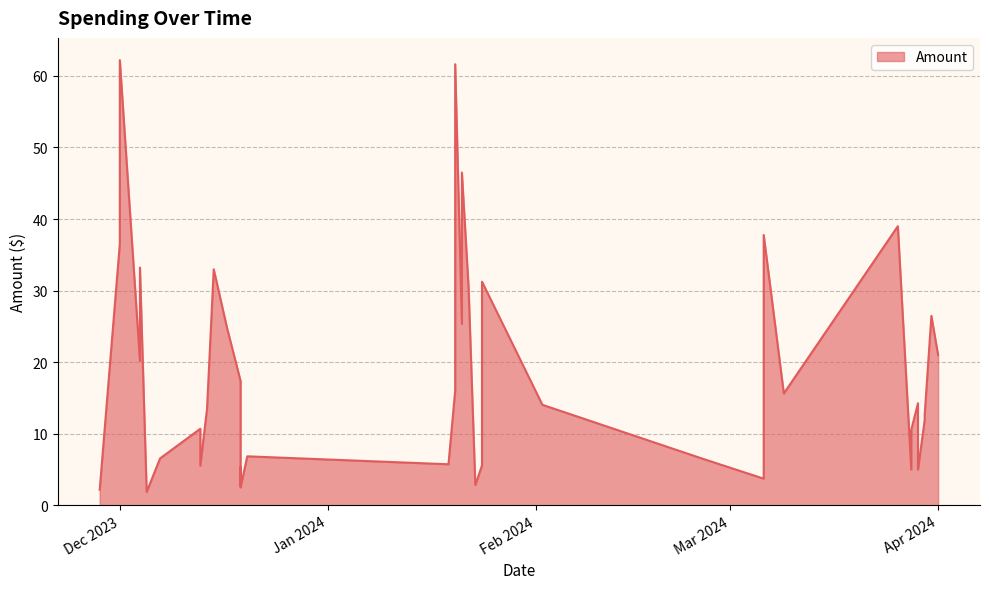

What is the difference between the maximum and second lowest values?

60.0